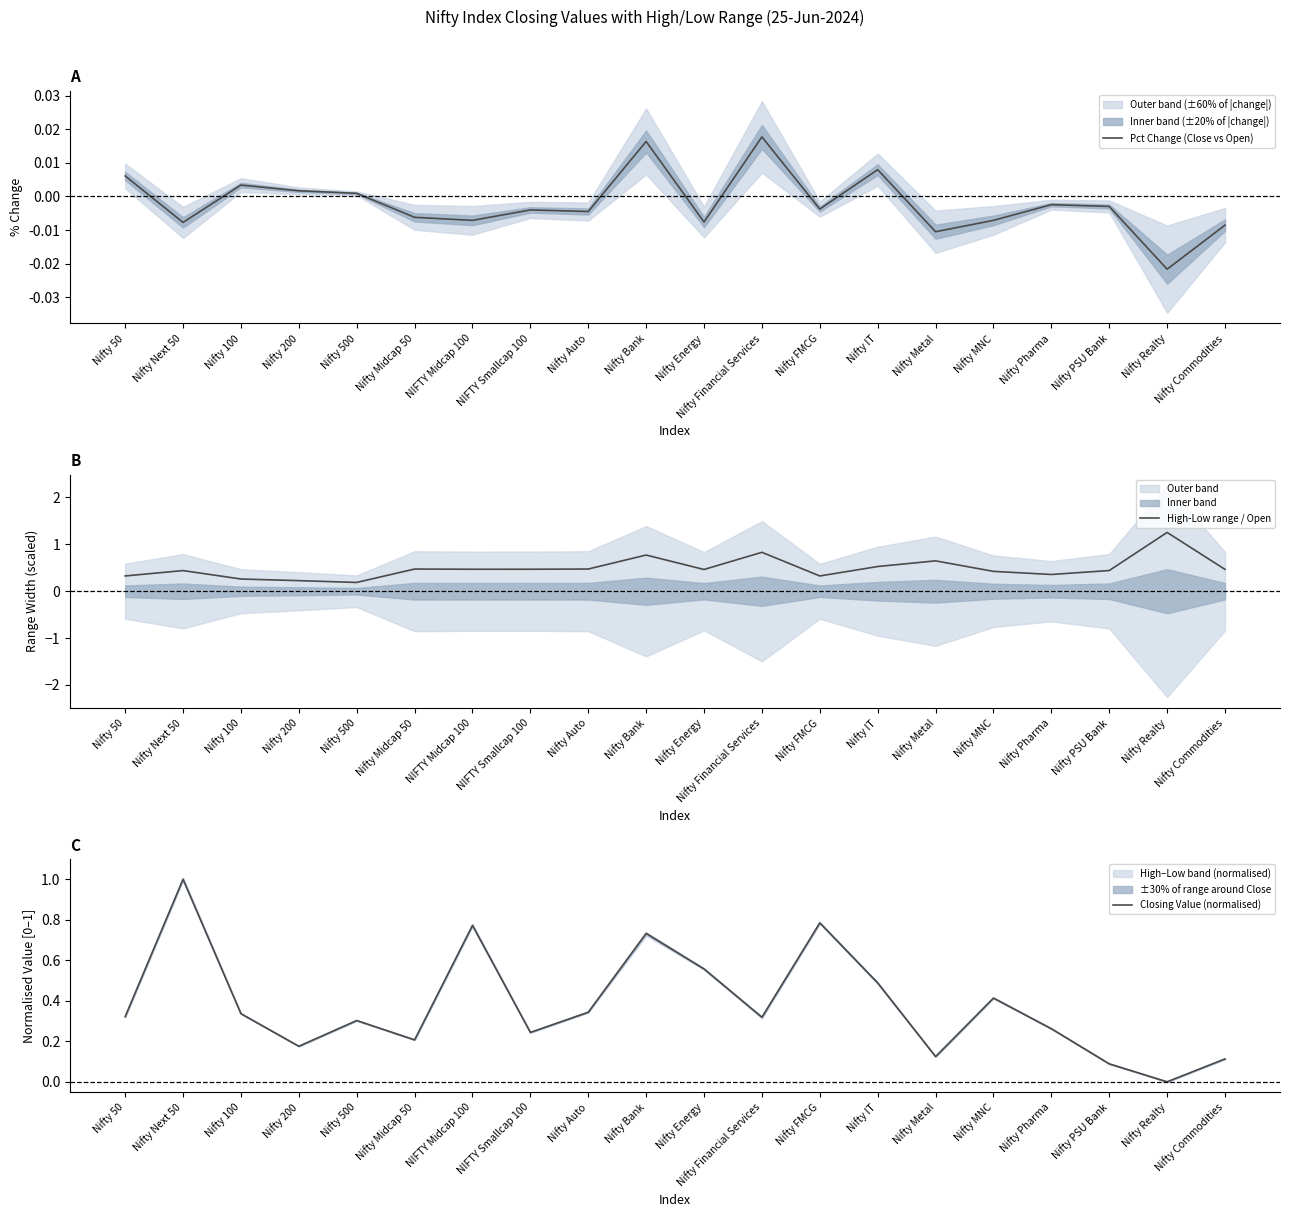

How many values in the Closing Value (normalised) series exceed 0?

19